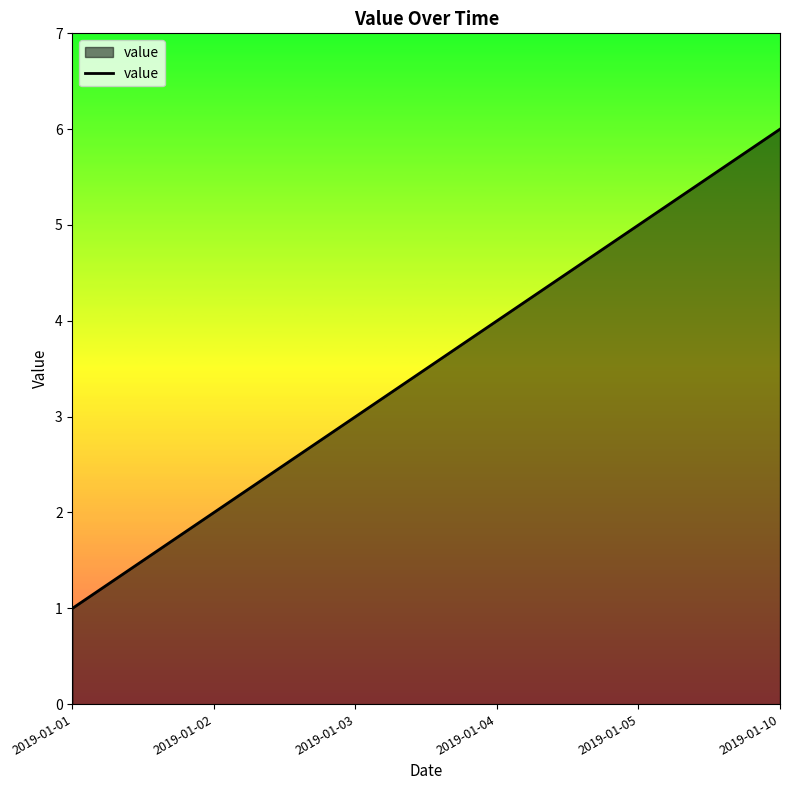

What is the greatest value displayed?

6